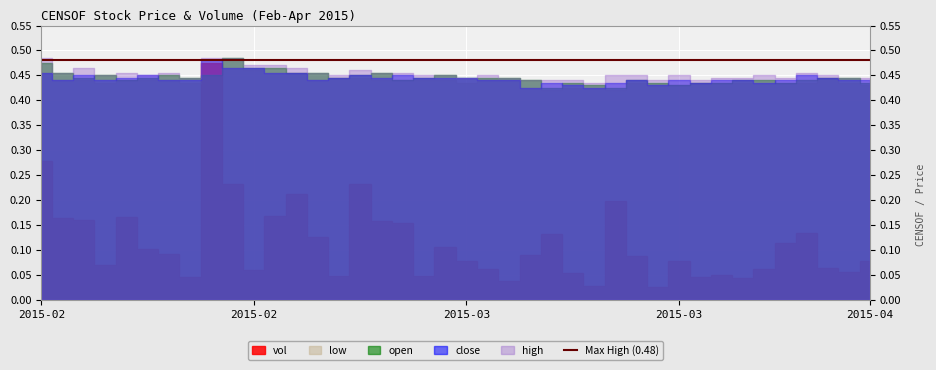

Which category has the highest value in the close series?

2015-02-23